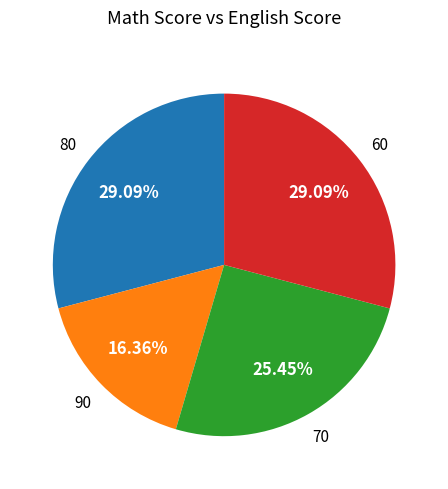

Is there any slice that represents more than half of the pie?

No